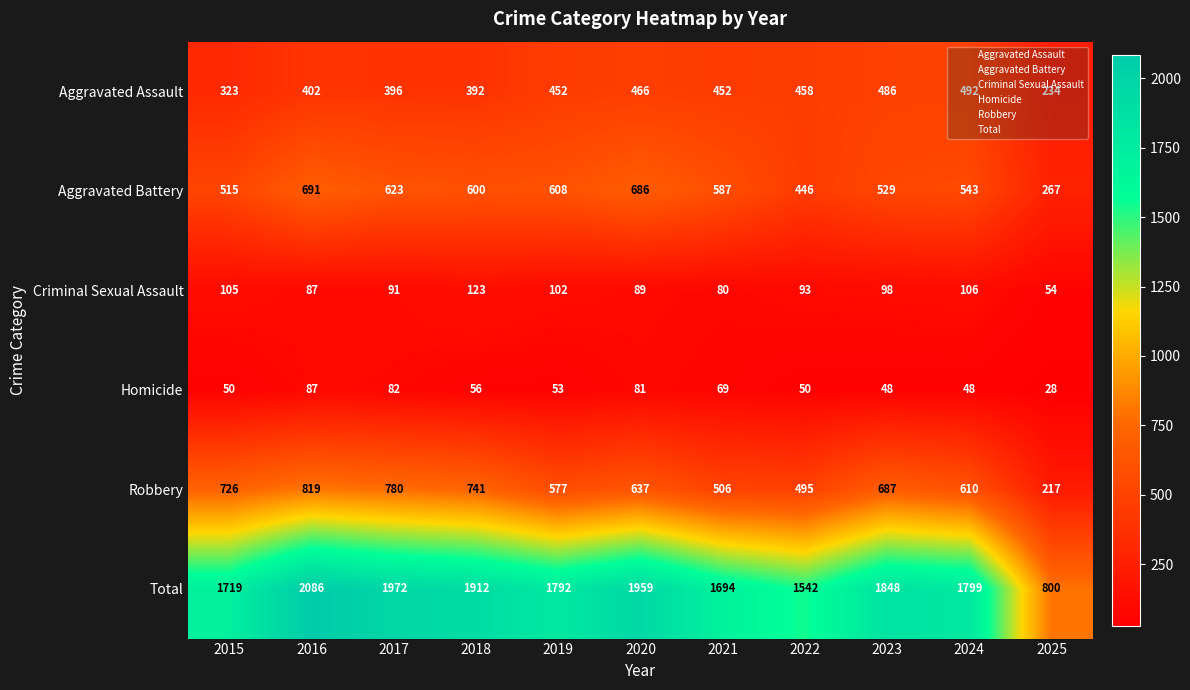

At which label is Robbery closest to 518?

2021